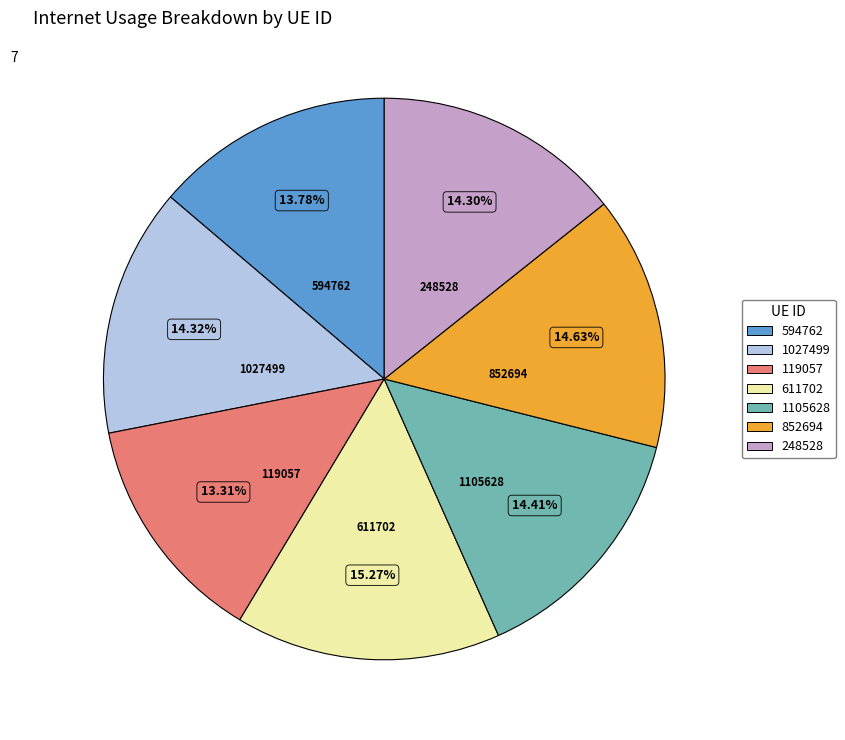

Does 1027499 represent more than half of the total?

No